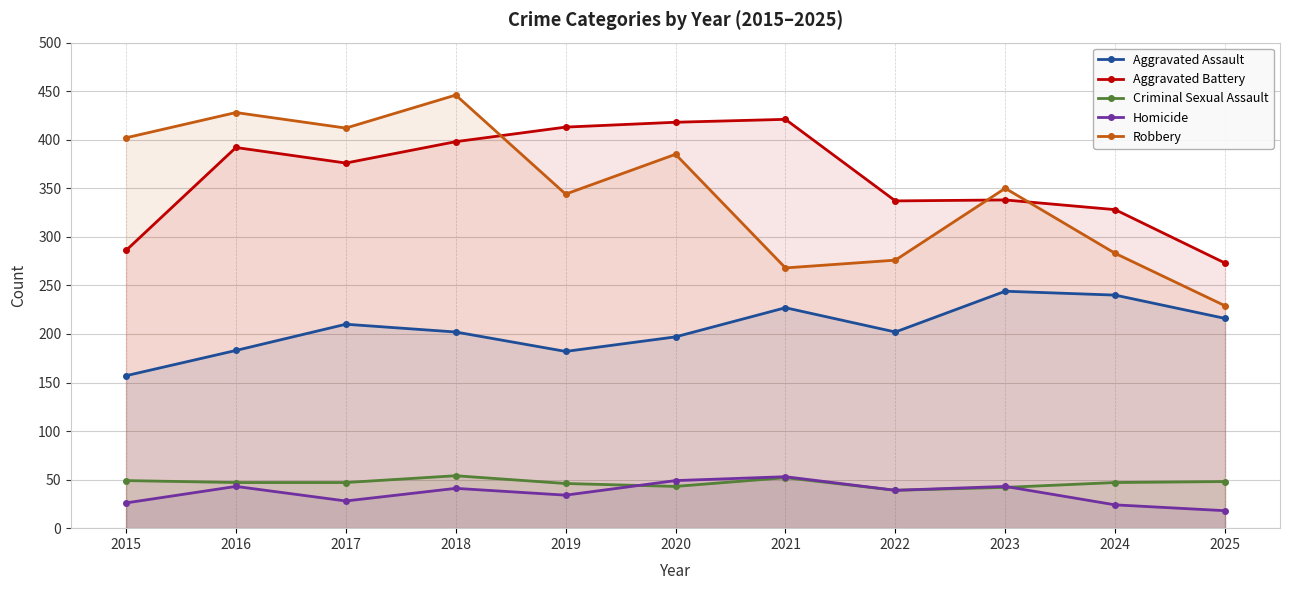

True or false: Robbery has a value of 446 at 2018.

True